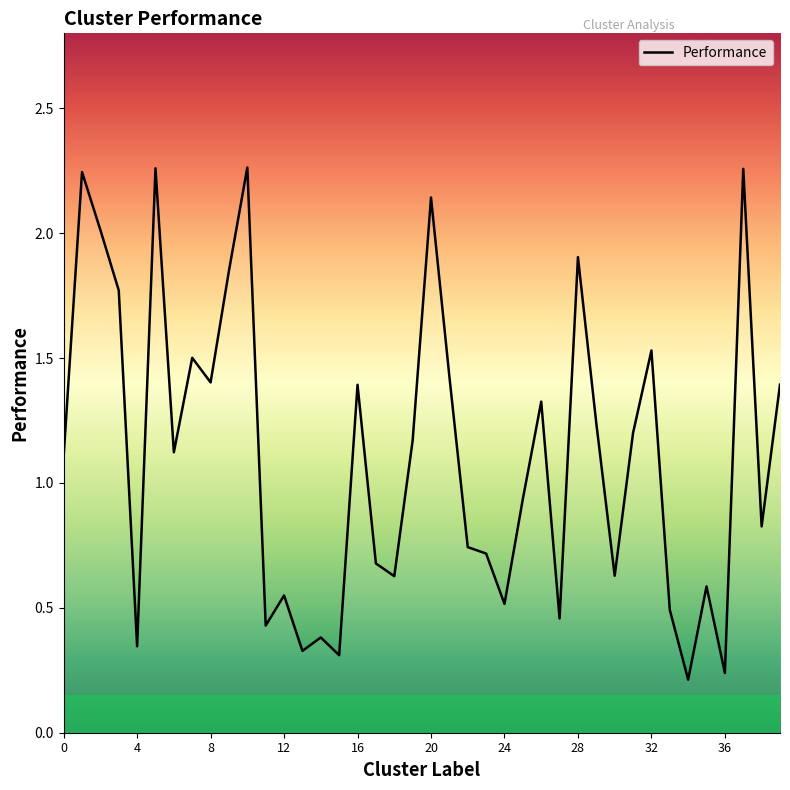

The chart shows a value of 1.4 at 16. True or false?

True